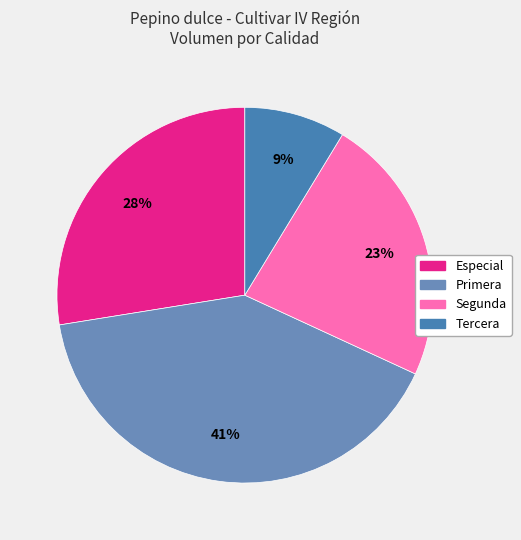

What percentage is the Segunda slice, to the nearest percent?

23%